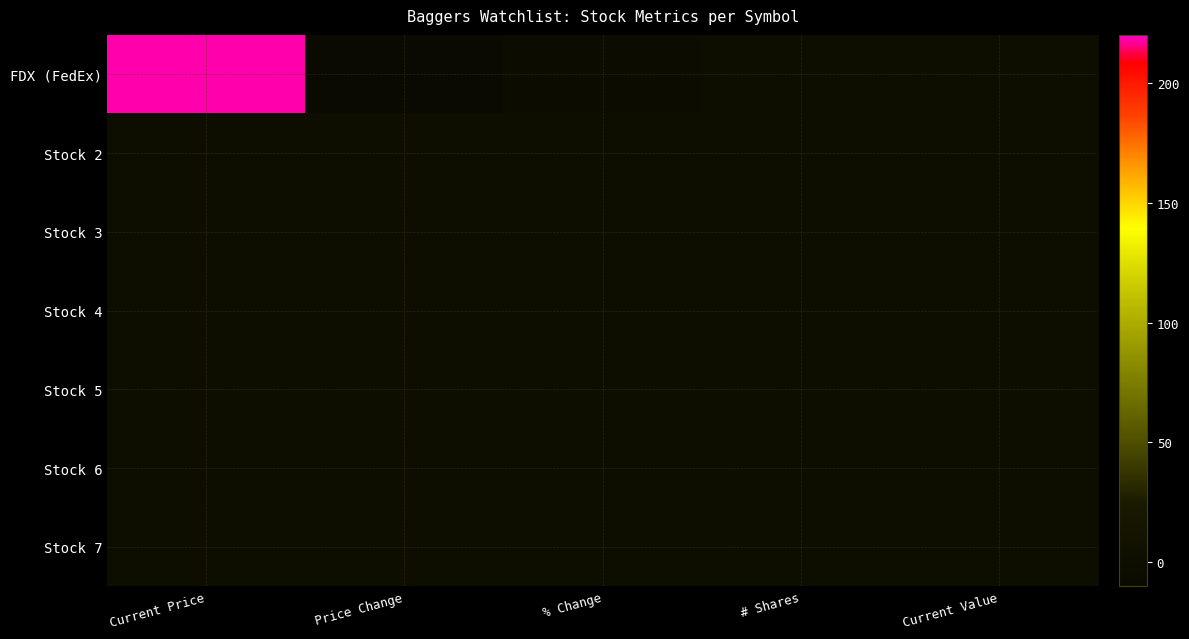

At how many categories does at least one series exceed 131?

1